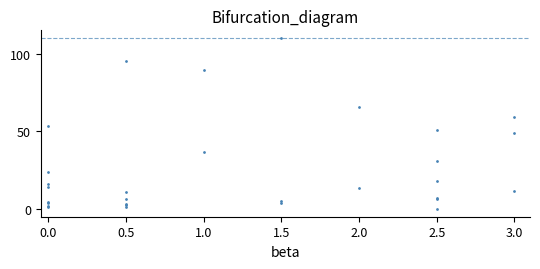

What Y value in the scatter plot is closest to 55?

53.3